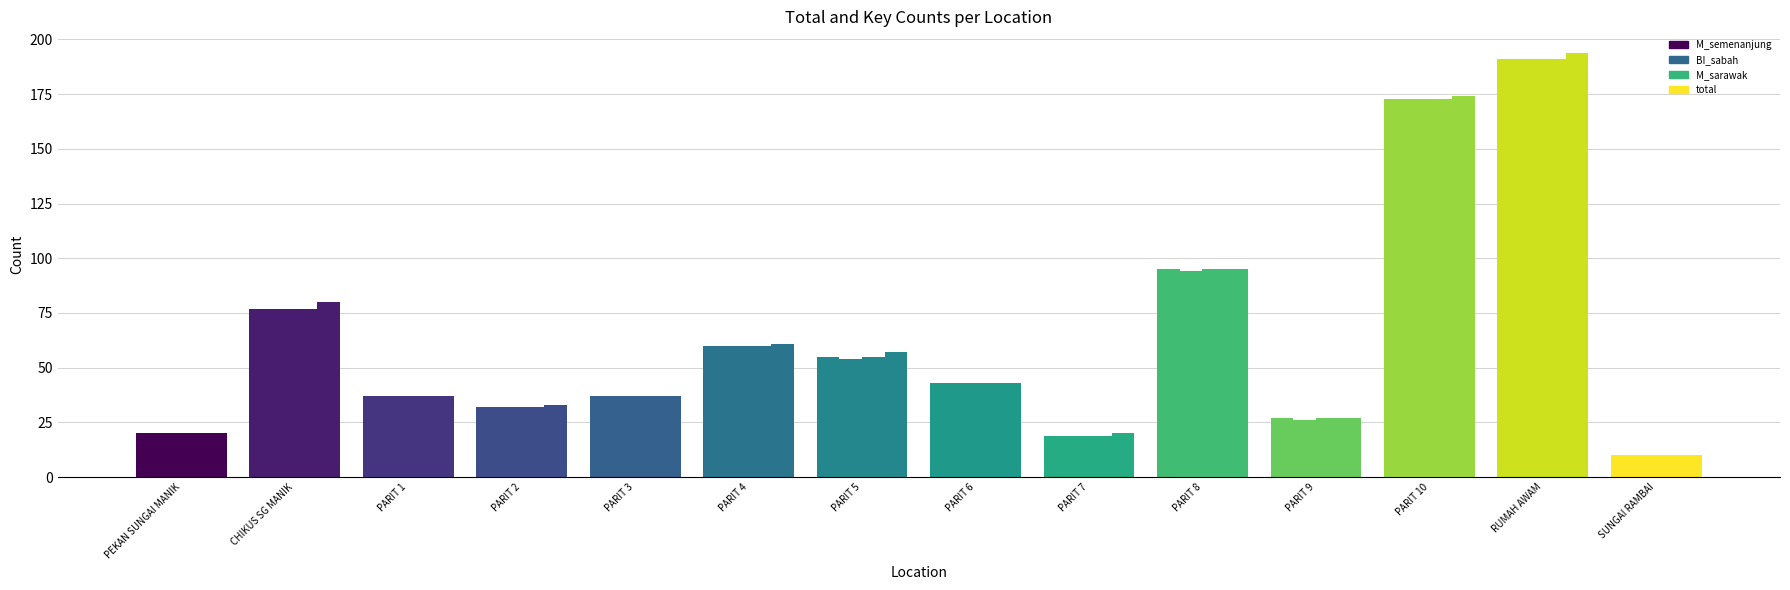

How many bars are there in total?

56